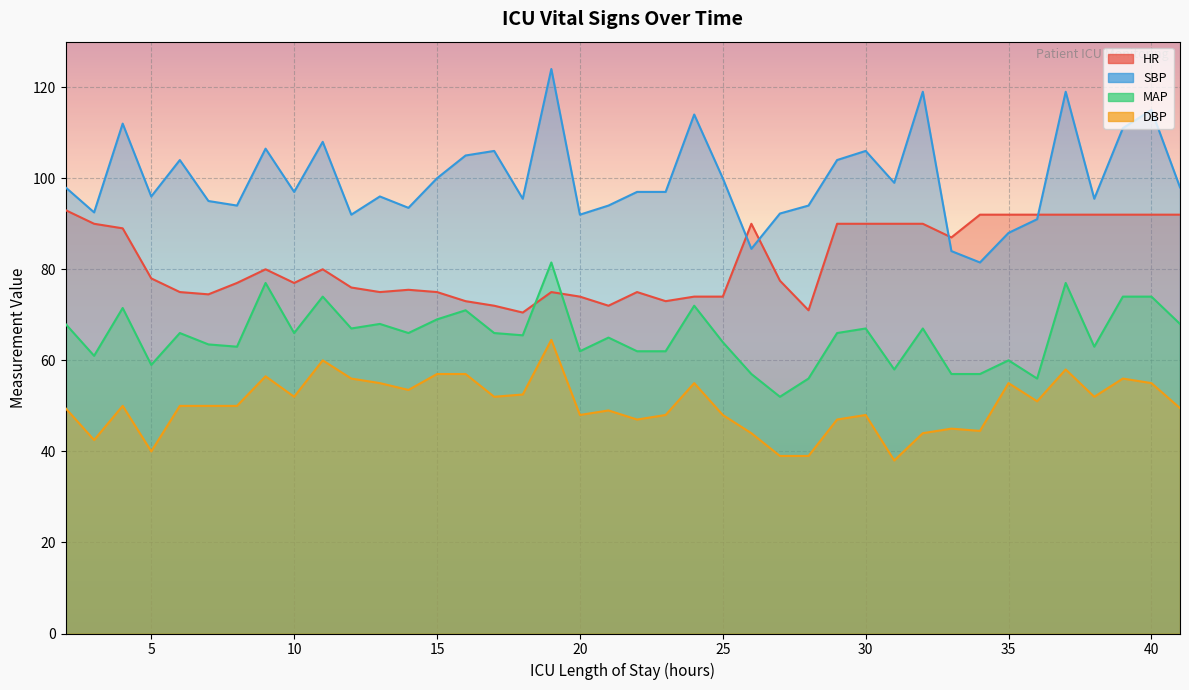

True or false: SBP and DBP intersect in this chart.

False